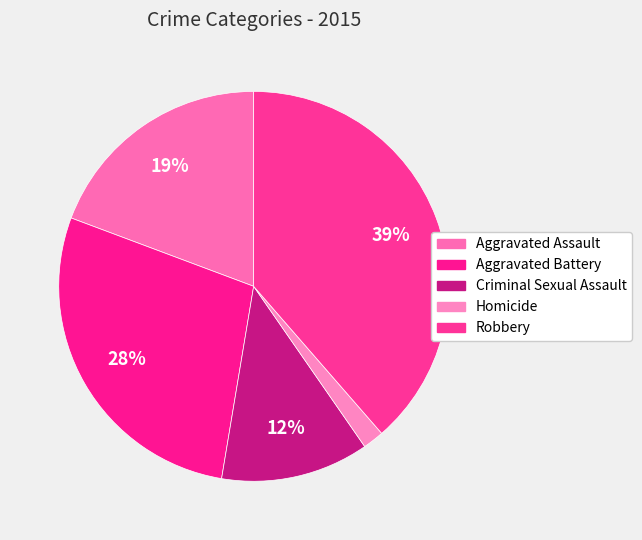

Is the sum of Robbery and Homicide greater than half?

No